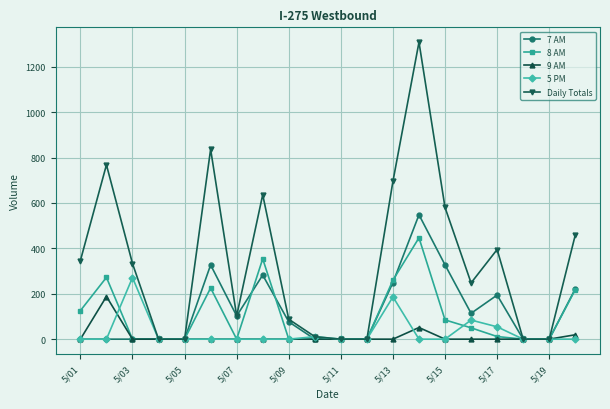

How many lines are shown in the chart?

5